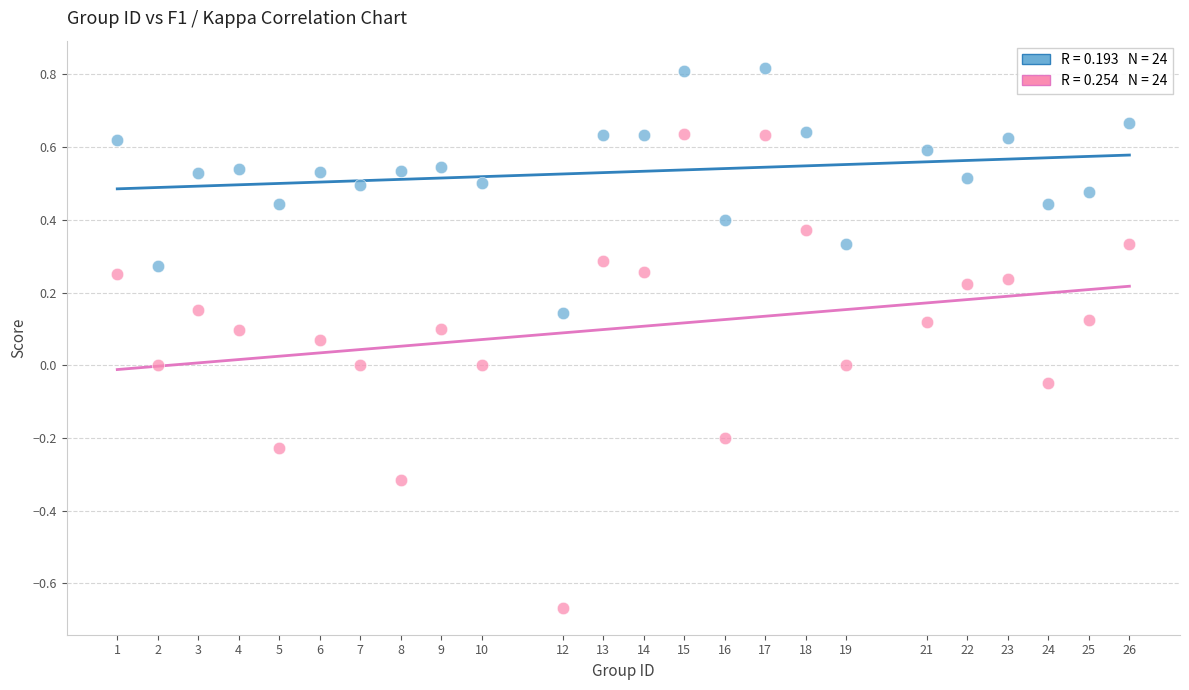

Across all data points, what is the range of X values (max minus min)?

25.0